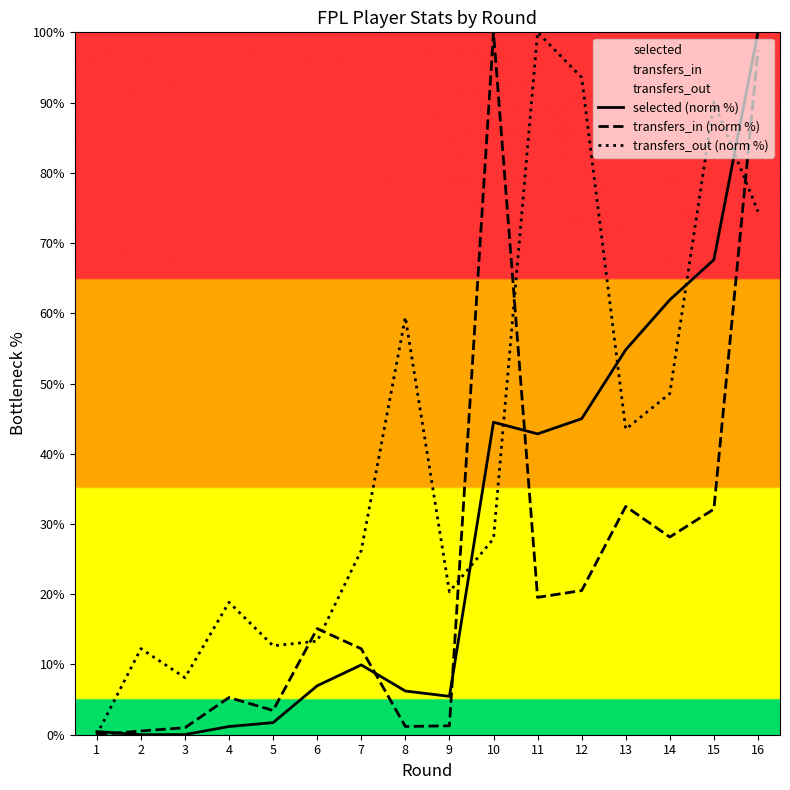

Where is the first local maximum for transfers_in (norm %)?

4